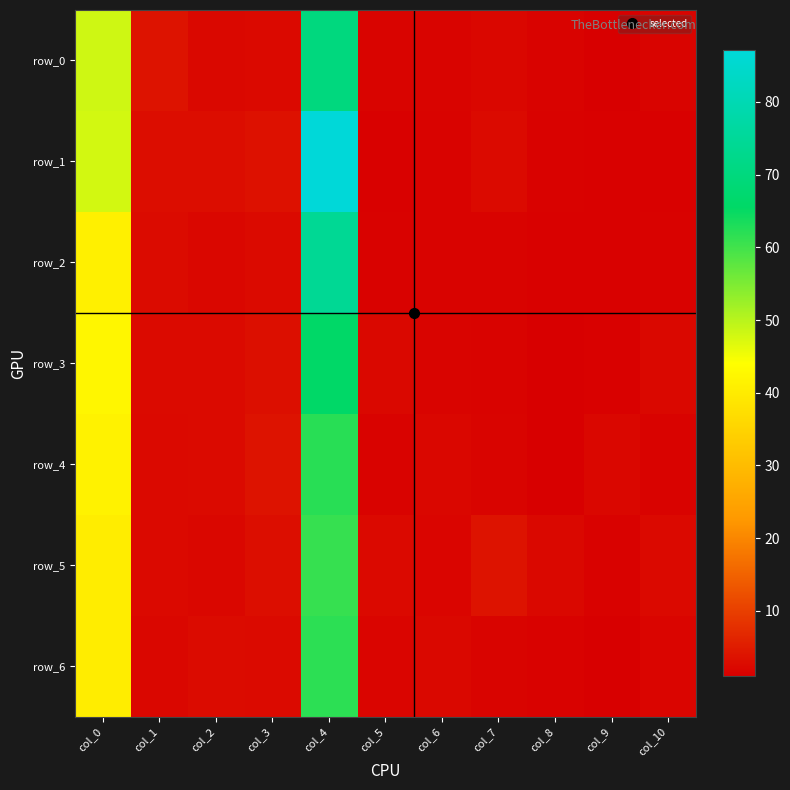

At which label does row_5 reach its minimum?

col_9